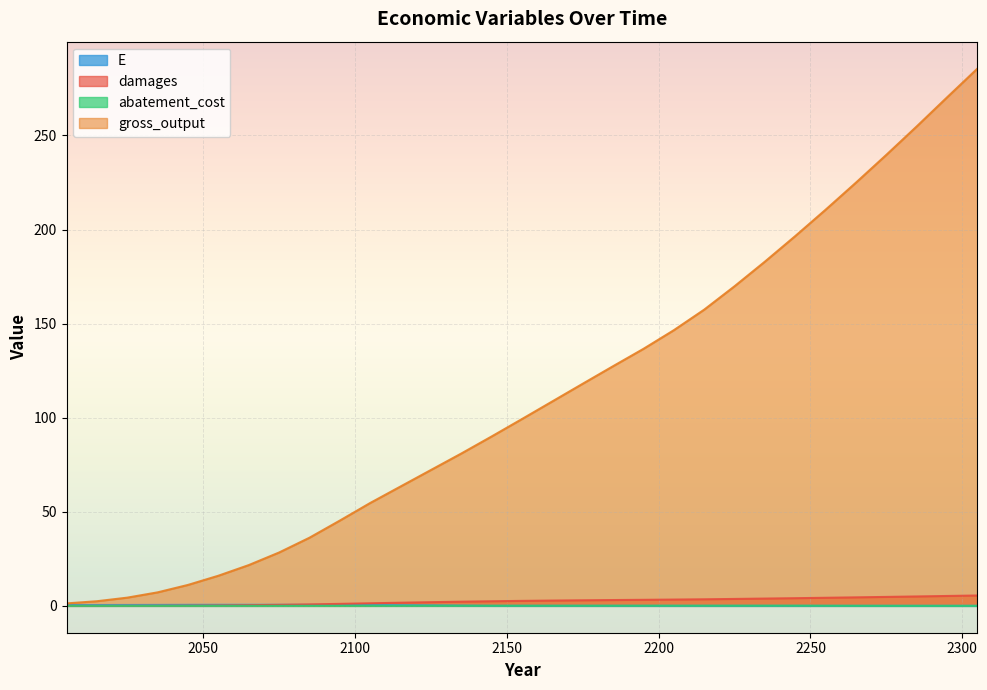

Which series has the widest spread of values?

gross_output